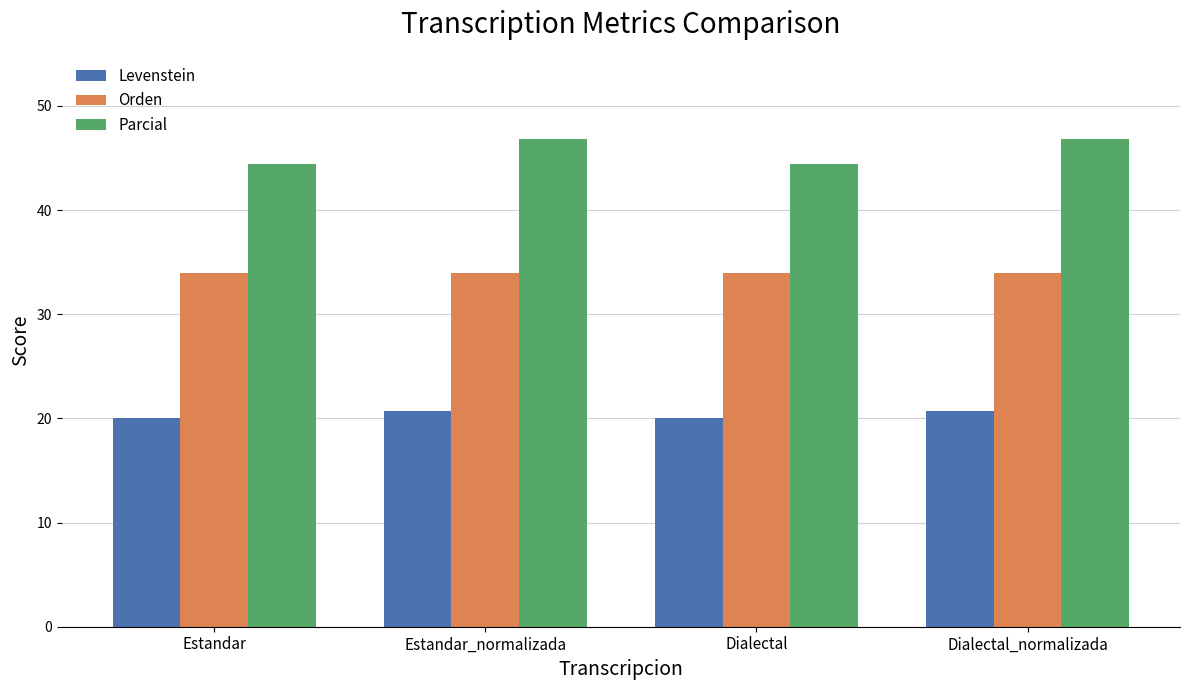

How many data points in Parcial are above 46?

2